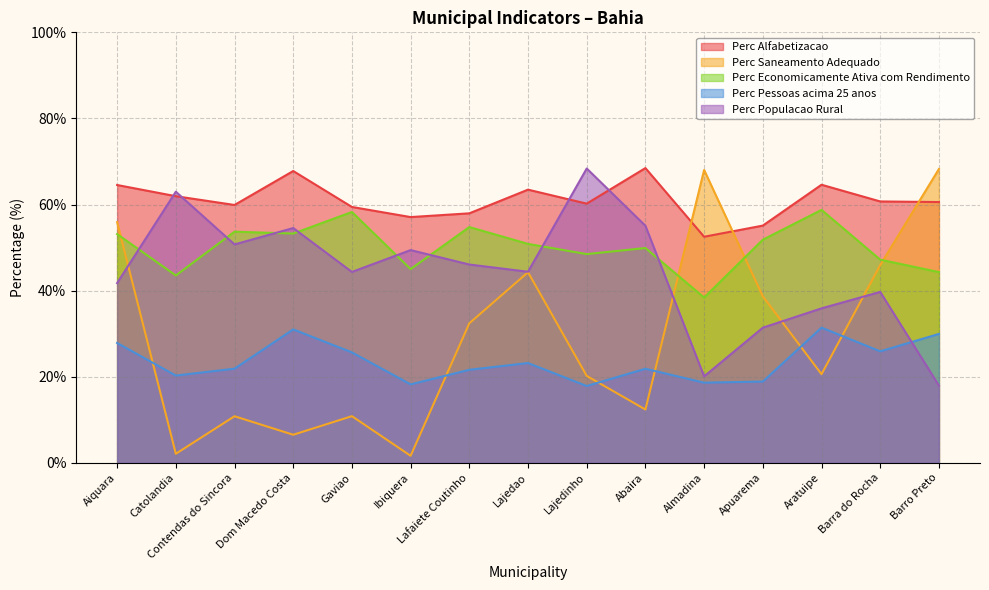

What is the label of the 10th point from the right?

Ibiquera